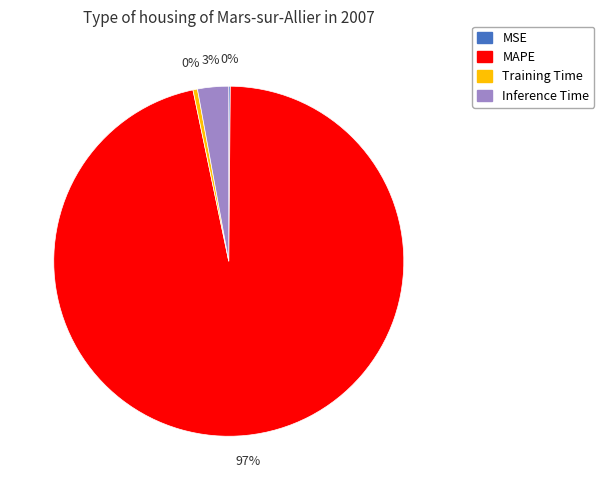

True or false: Inference Time accounts for 3% of the total.

True